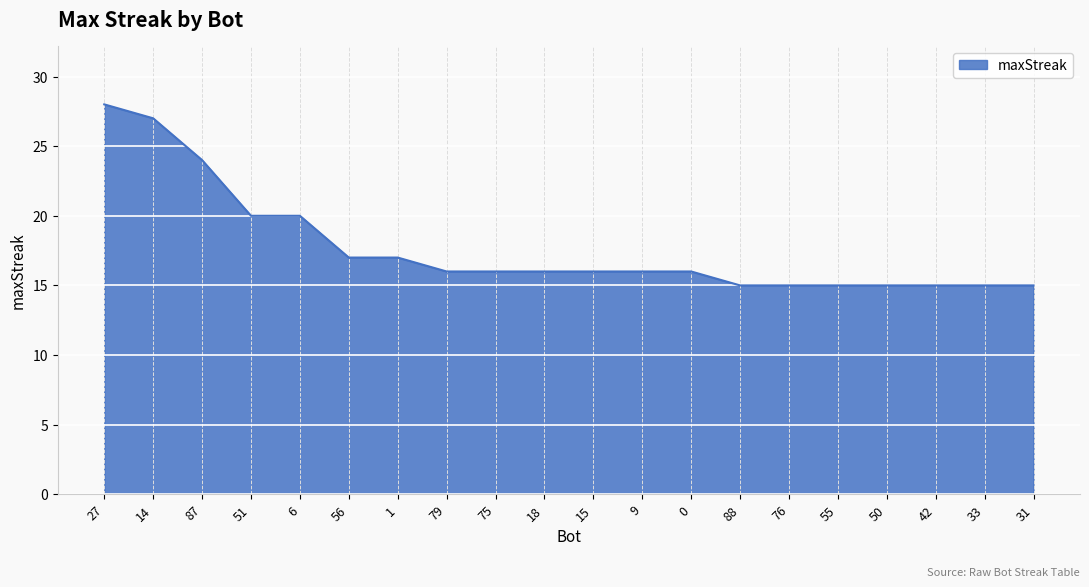

What is the ratio of the value at 75 to the value at 1?

0.9